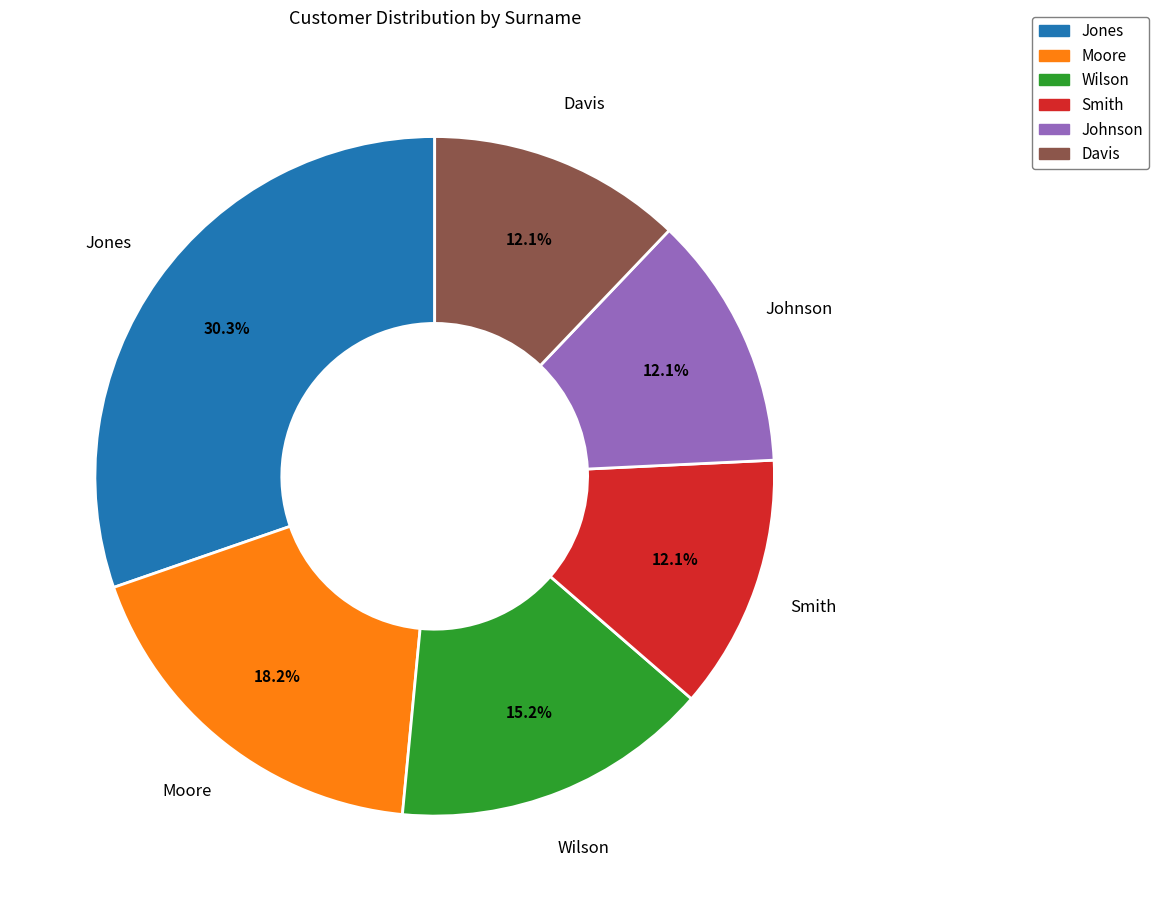

How many slices are in this pie chart?

6